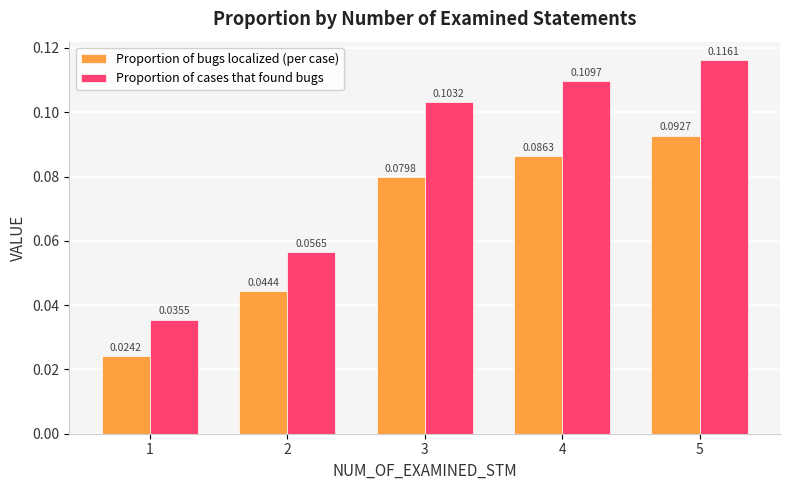

What is the sum of all Proportion of bugs localized (per case) values?

0.3